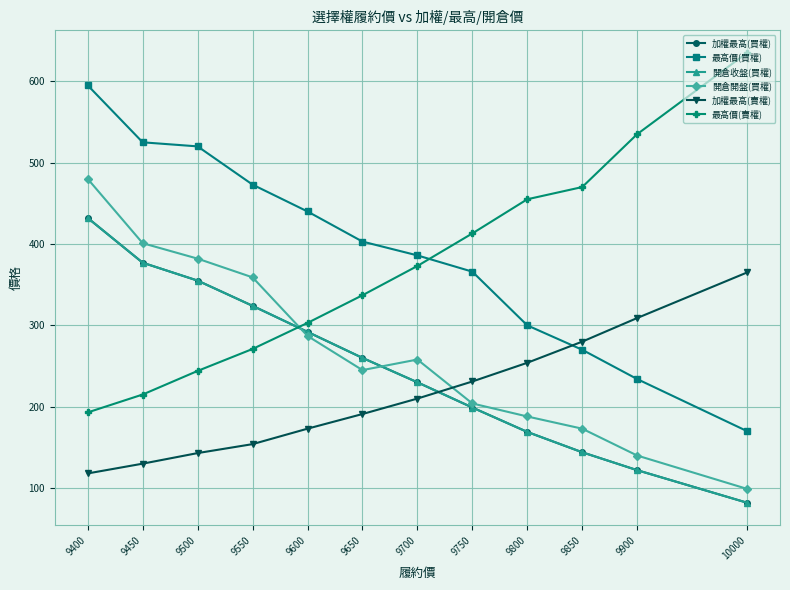

What is the sum of the 加權最高(賣權) values at 9500 and 9700?

353